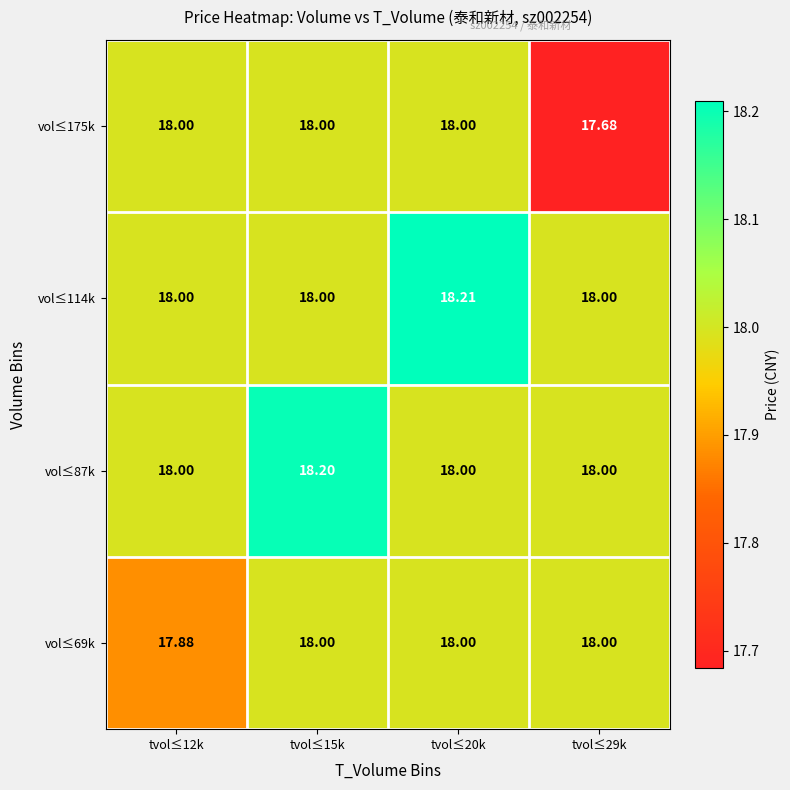

How many data points in vol≤175k are less than 18?

1